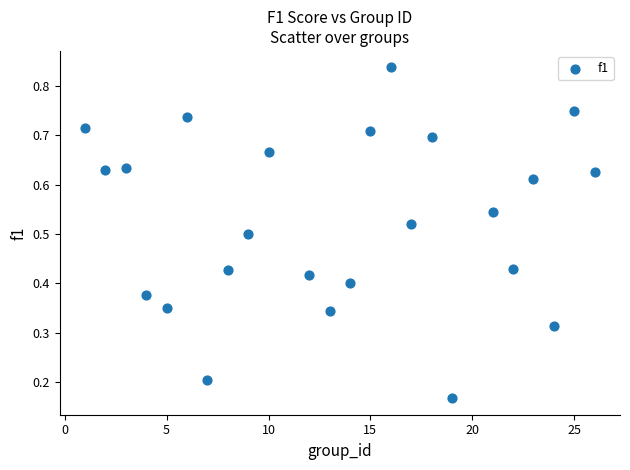

What is the range of X values (max minus min)?

25.0